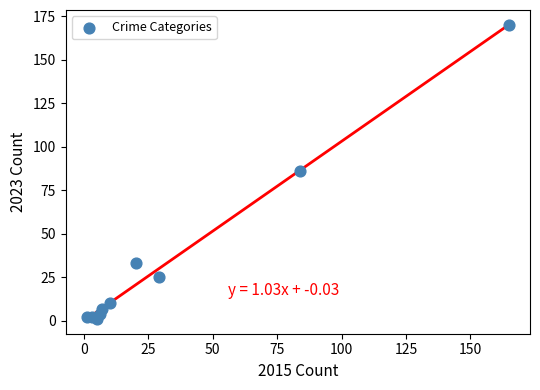

What is the range of Y values (max minus min)?

169